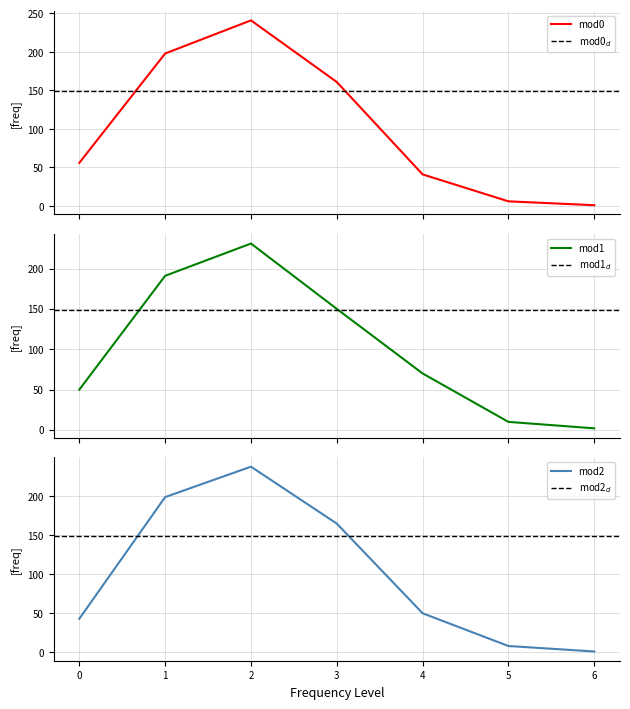

What value does the mod2 series have at 0, to the nearest 5?

45